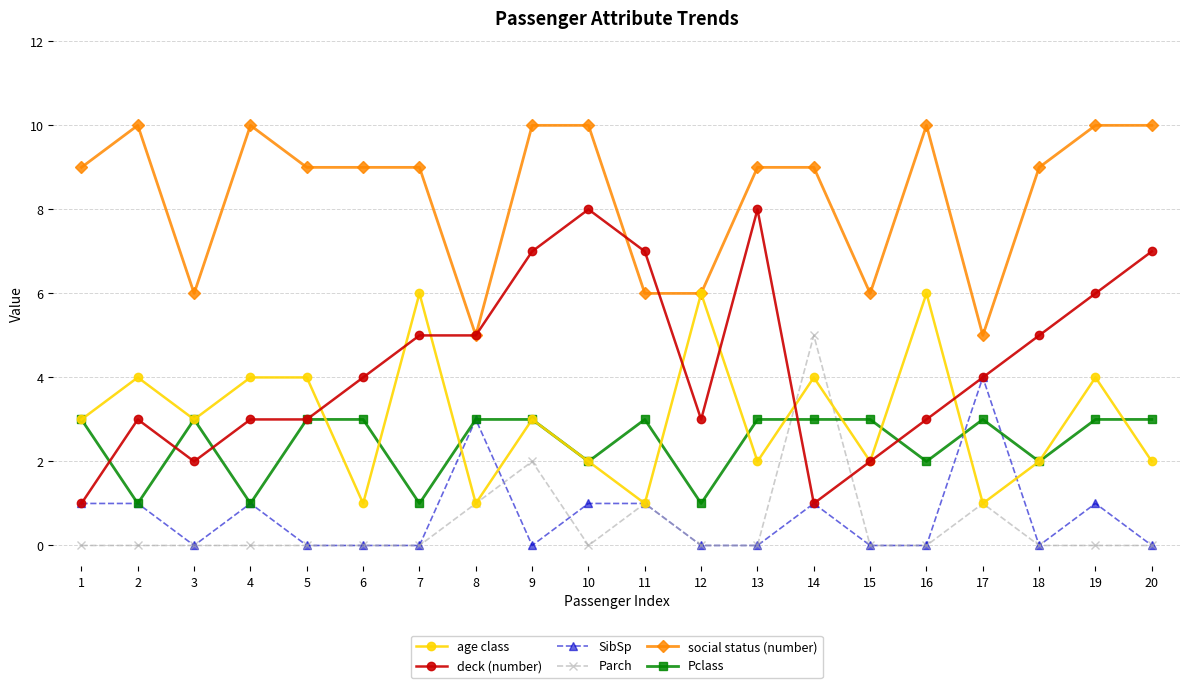

What is the total value across all series at 20?

22